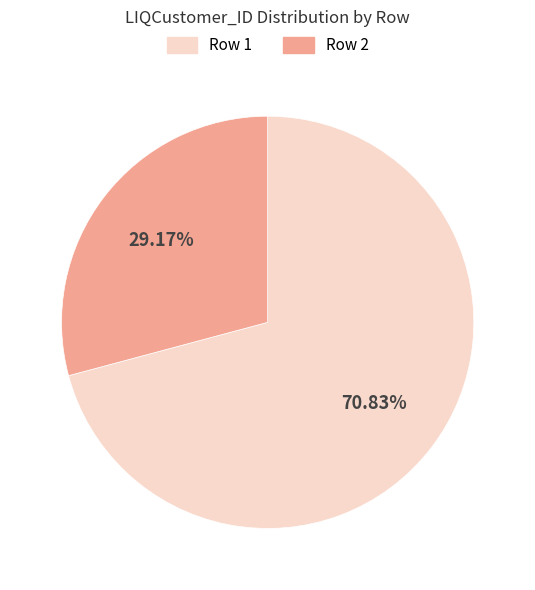

Does any single category account for the majority?

Yes